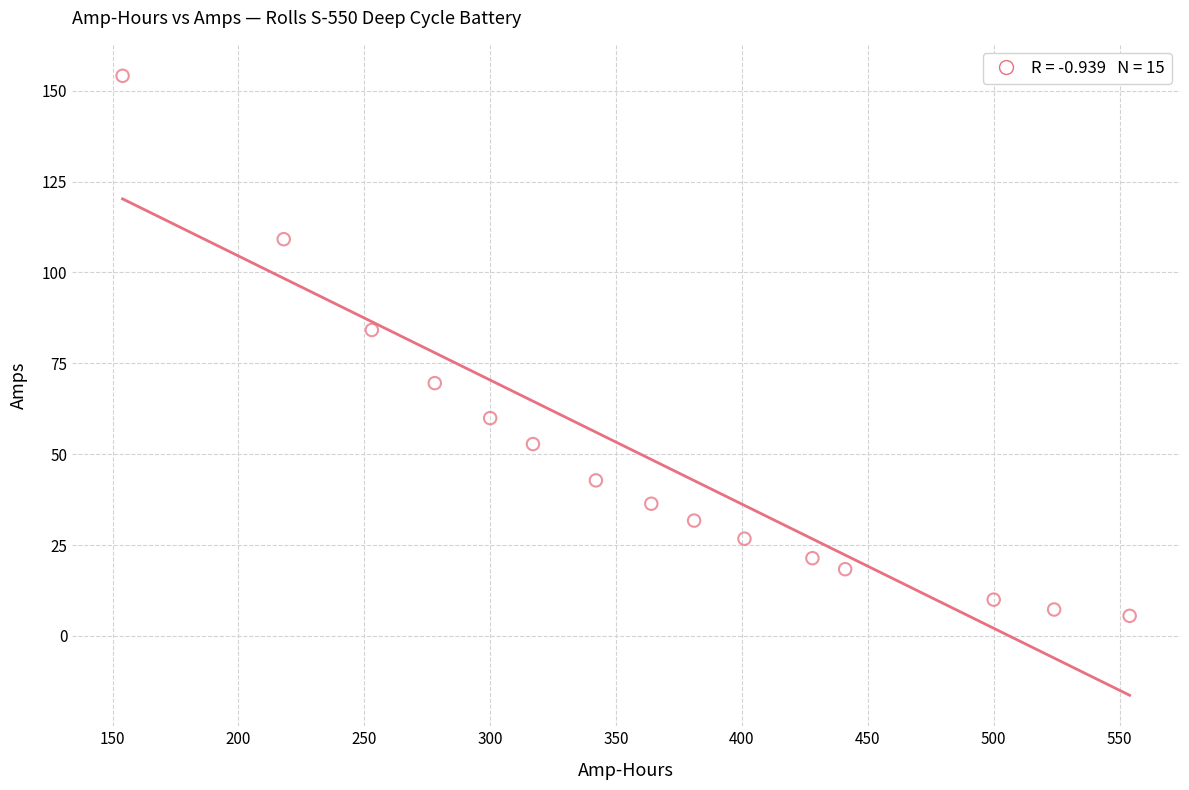

What Y value in the scatter plot is closest to 79?

84.2